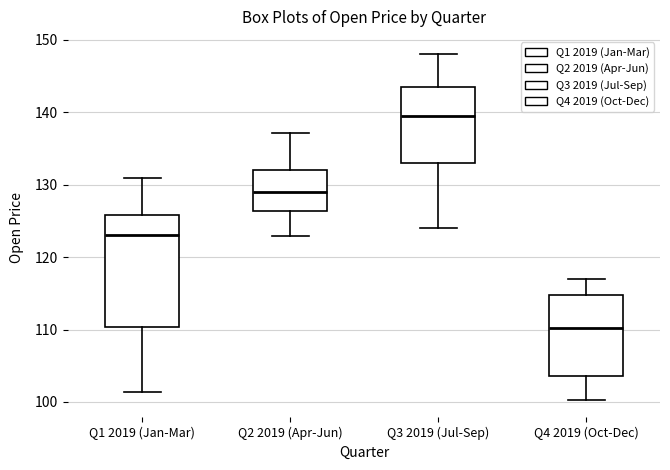

Reading left to right, transcribe this box plot: for each box, give where its median line is, the range the box spans, and where its two whiskers end, as read against the y-axis. The values are not printed on the chart, so give them approximately, as read against the axis.

Q1 2019 (Jan-Mar): median 123, box 110 to 126, whiskers 101 to 131
Q2 2019 (Apr-Jun): median 129, box 126 to 132, whiskers 123 to 137
Q3 2019 (Jul-Sep): median 140, box 133 to 144, whiskers 124 to 148
Q4 2019 (Oct-Dec): median 110, box 104 to 115, whiskers 100 to 117